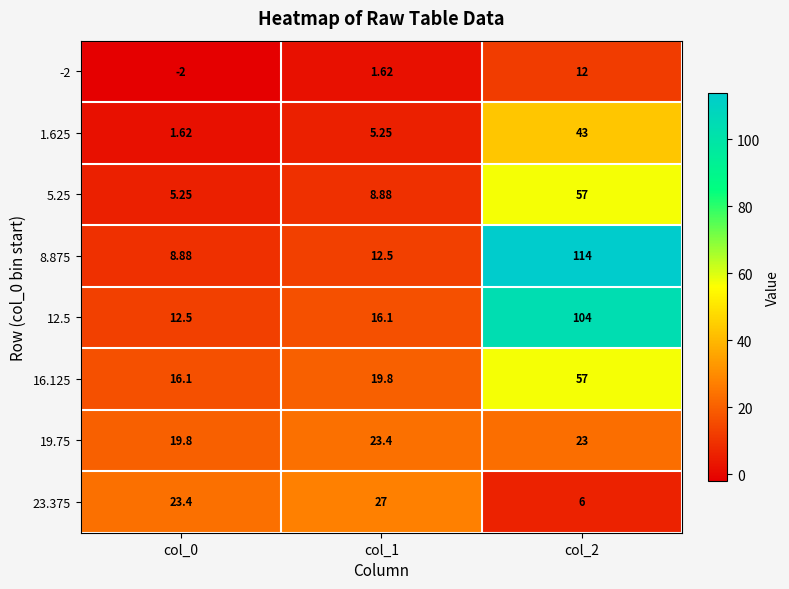

Is the value of 8.875 at col_1 greater than the value of 5.25 at col_0?

Yes